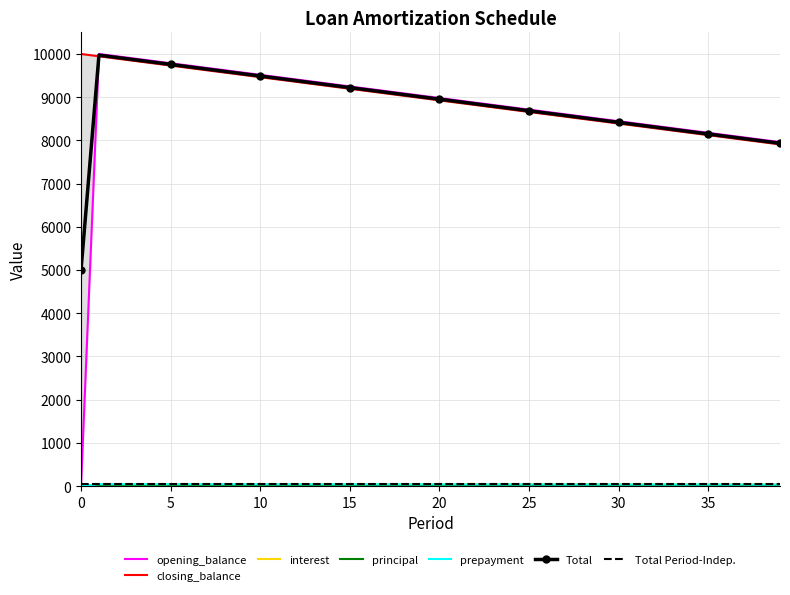

The value of prepayment at 1 is 41.7. True or false?

True